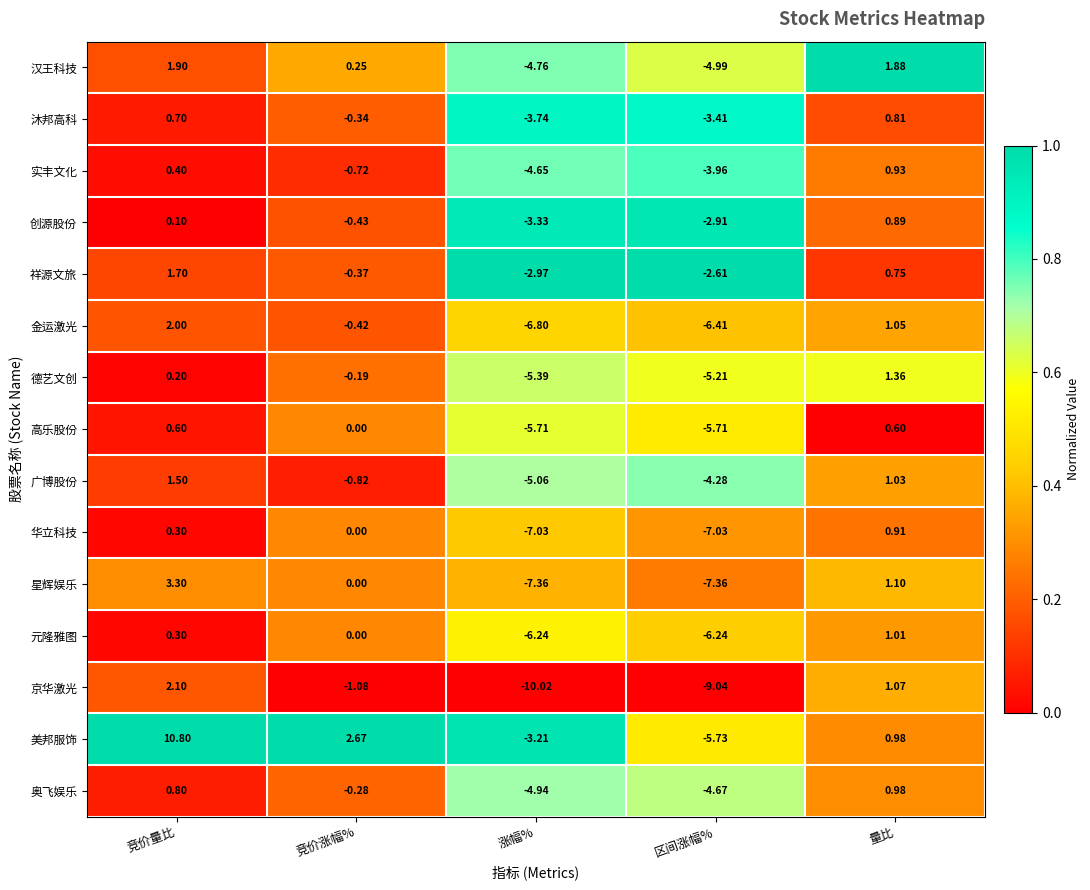

At how many categories does at least one series exceed 0?

3